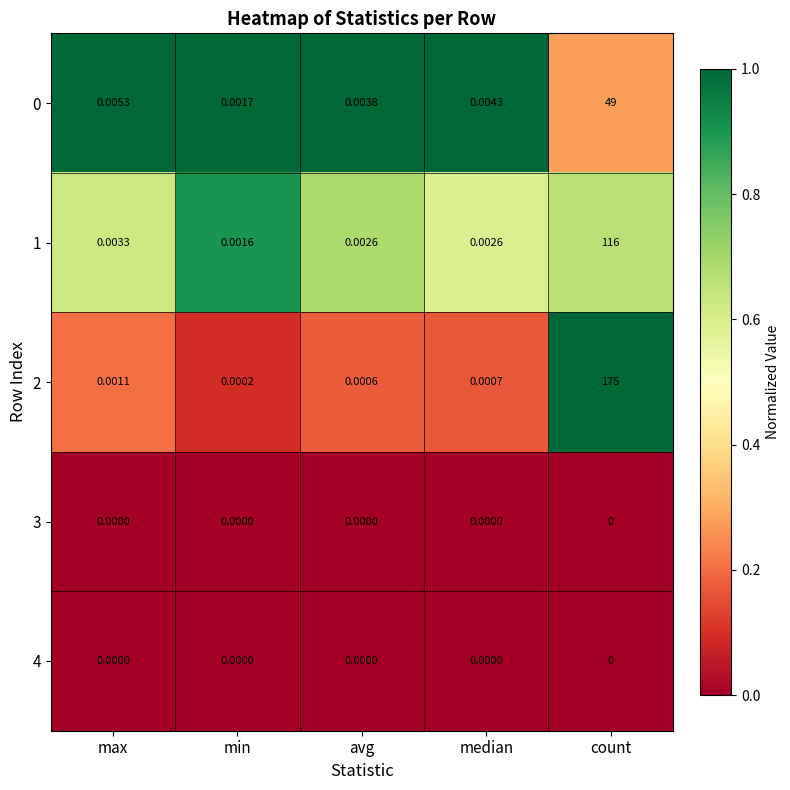

Where is 1 nearest to the value 58?

max